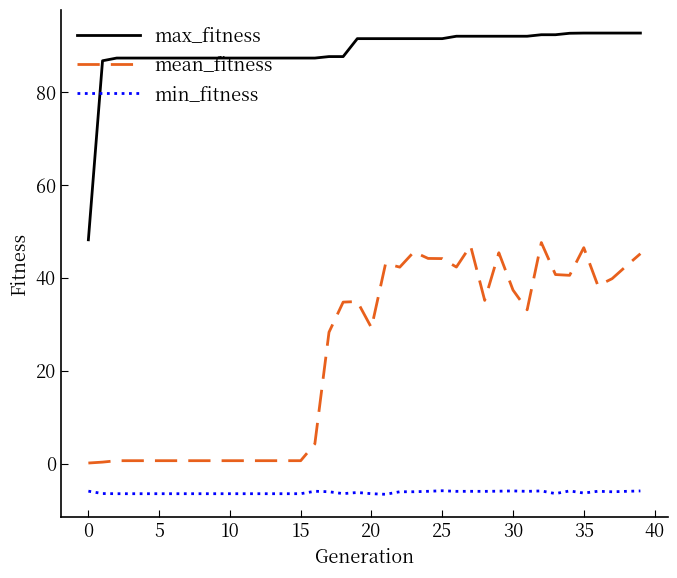

Which series has the largest total across all categories?

max_fitness